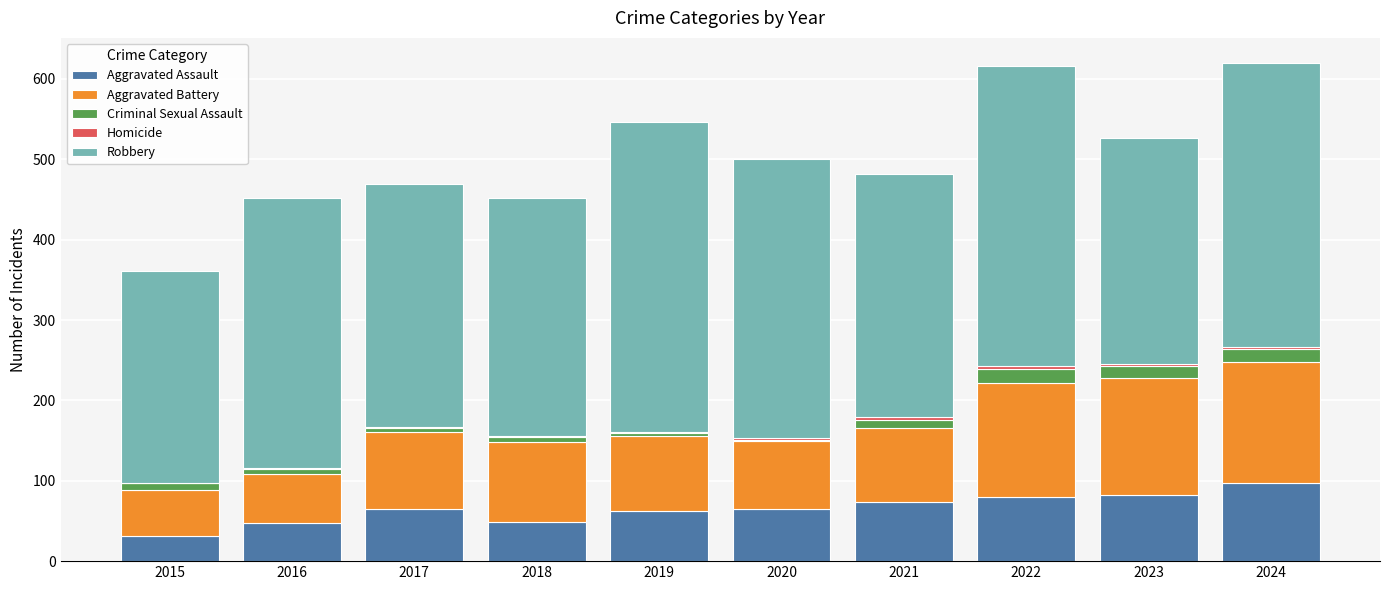

What is the highest value of the Aggravated Assault series?

97